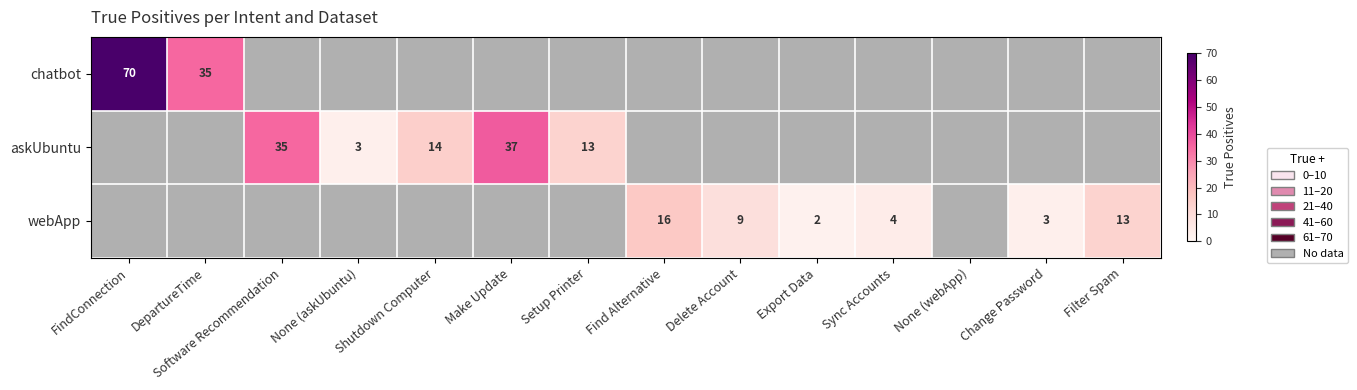

Is the value of chatbot at FindConnection greater than the value of webApp at Delete Account?

Yes